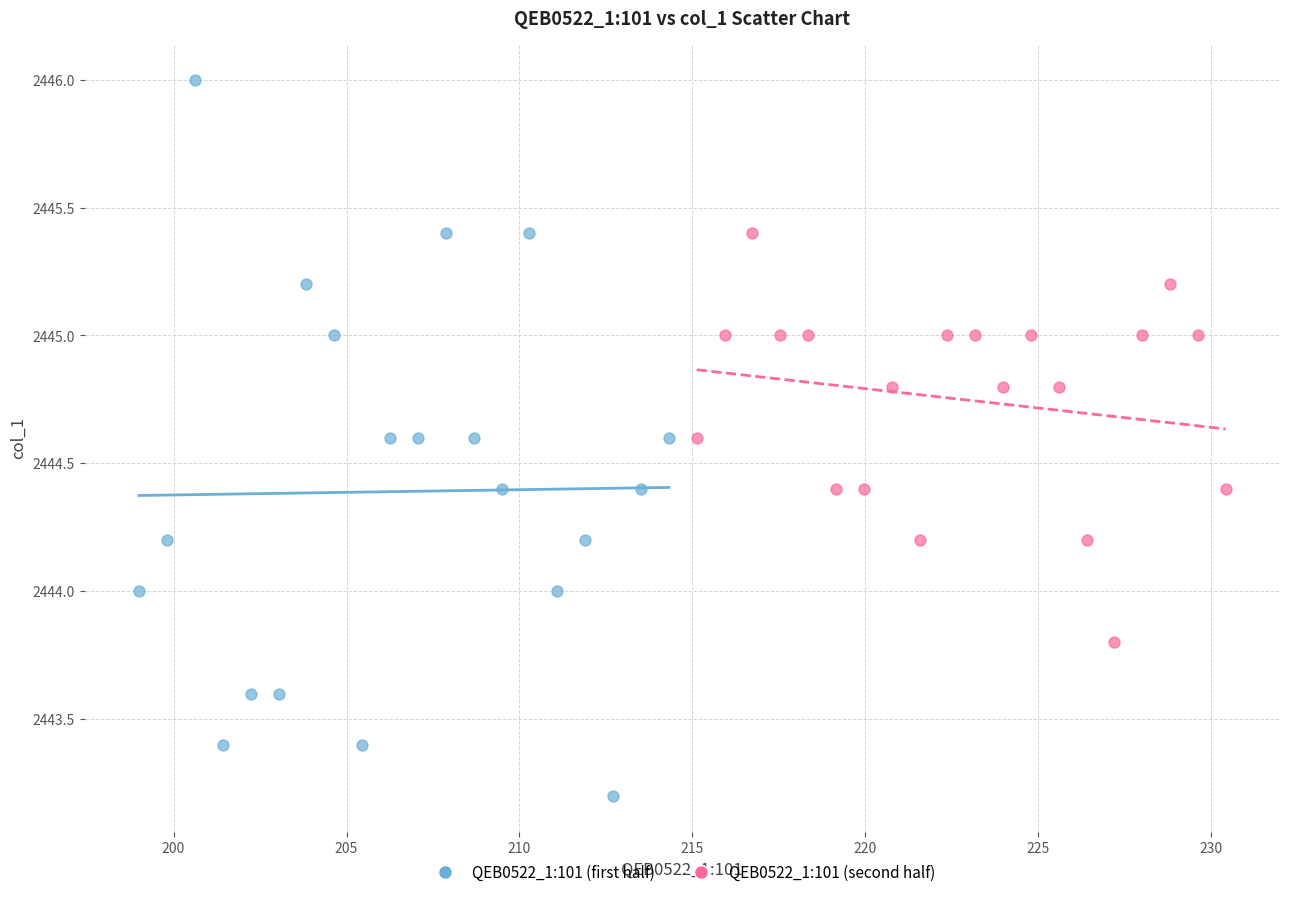

Which series reaches the maximum Y coordinate?

QEB0522_1:101 (first half)